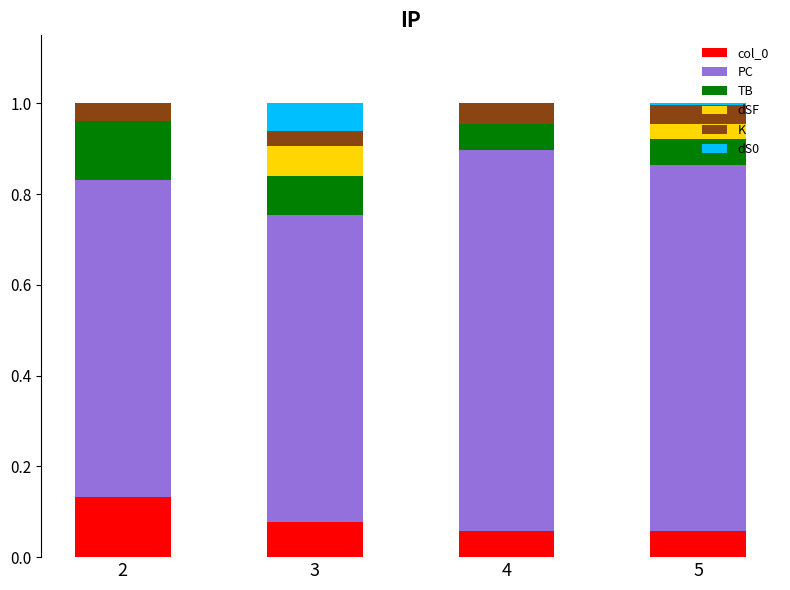

What is the total value across all series at 3?

1.0